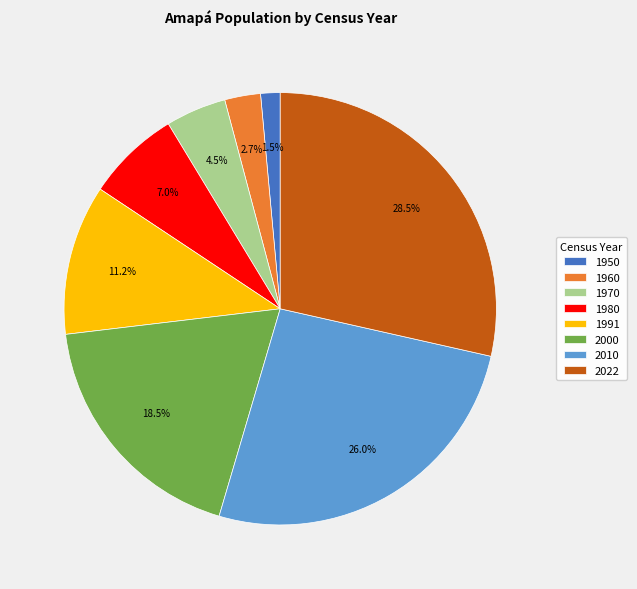

To the nearest percent, what is the difference between the largest and smallest slice percentages?

27%